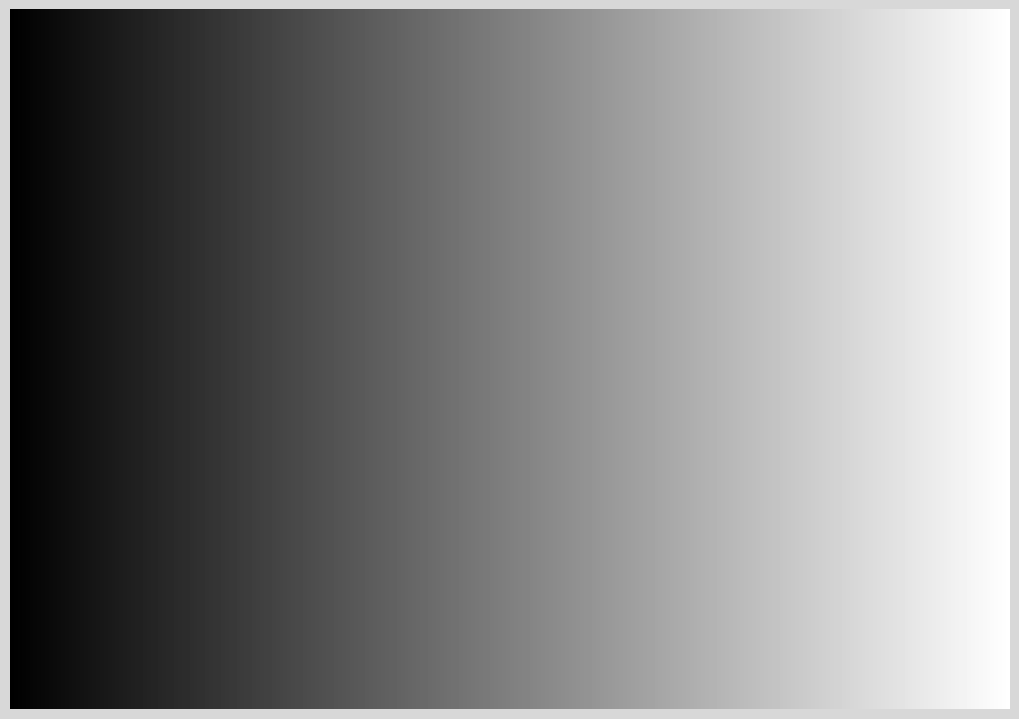

What is the majority slice?

Min = 0